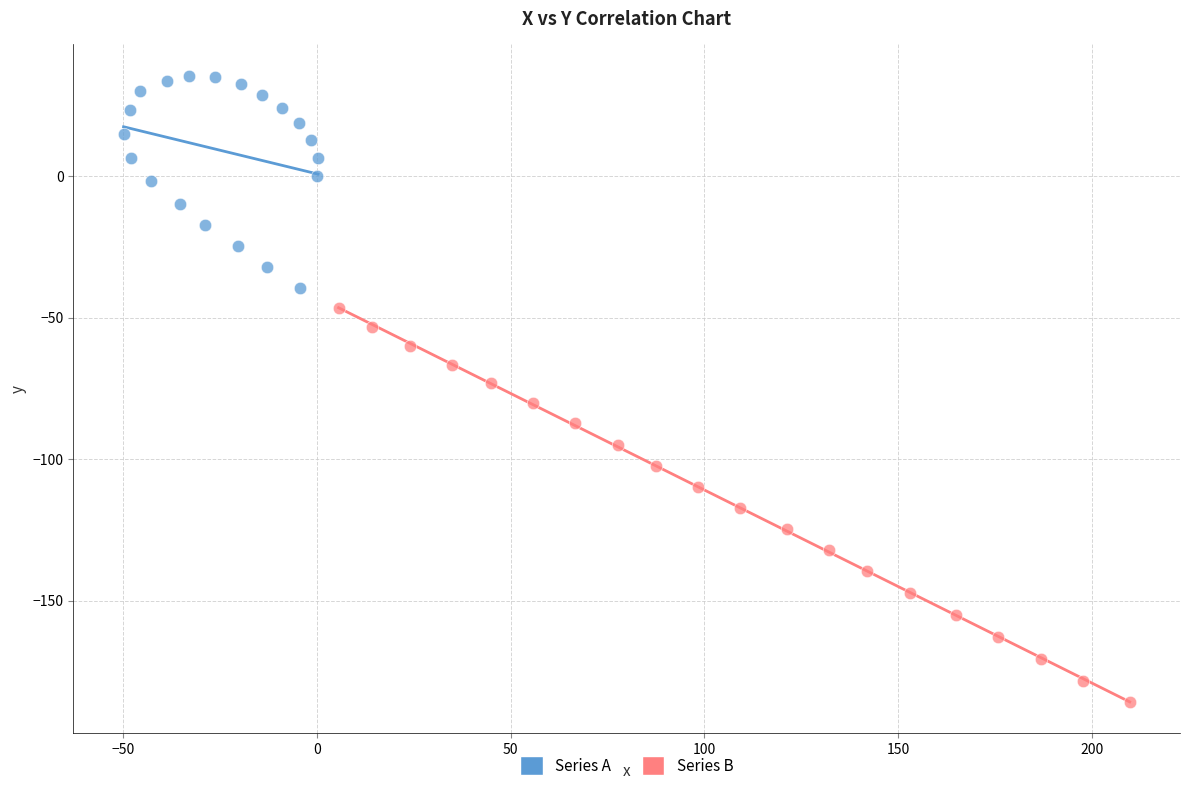

Which series contains the lowest Y value?

Series B